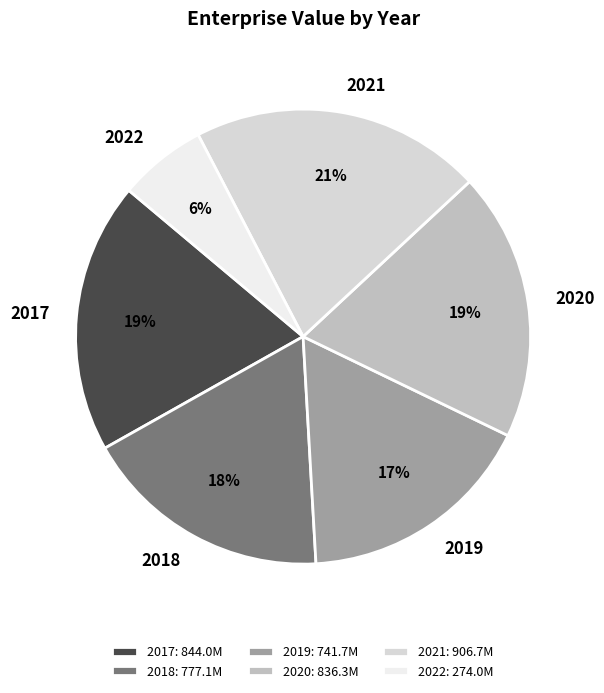

Which slice is the smallest?

2022